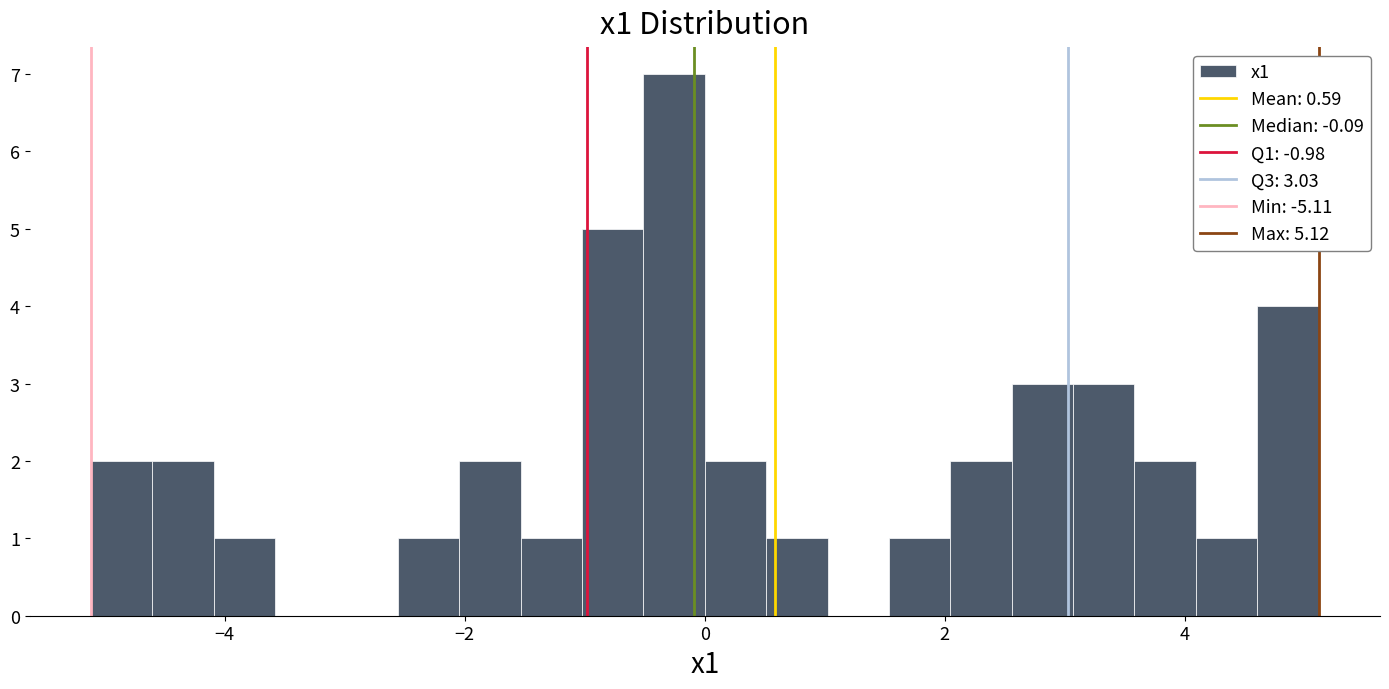

Around what value on the x-axis is the tallest bar? Give the approximate position of its centre, as read against the axis.

-0.2